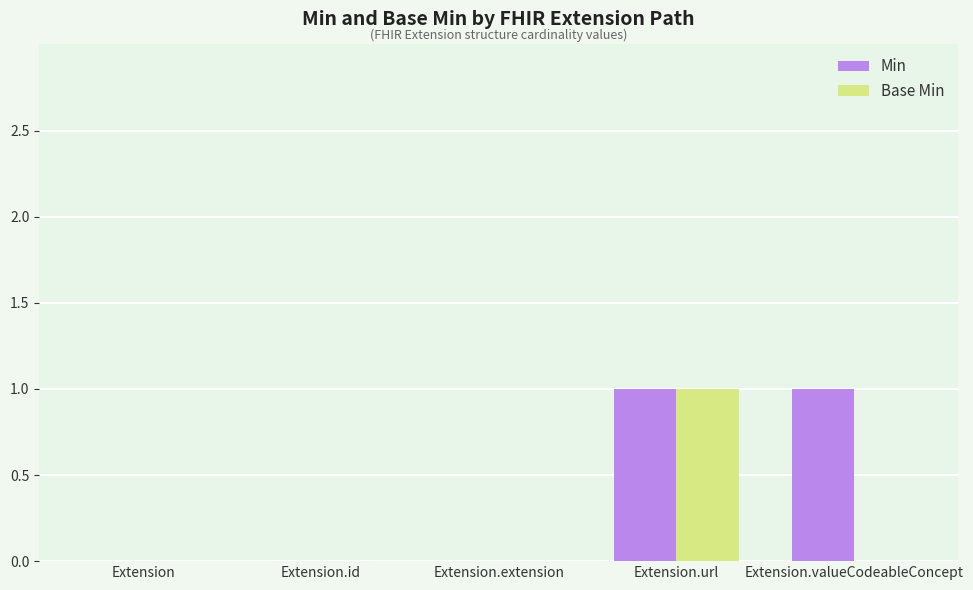

What is the spread (max minus min) of values at Extension.valueCodeableConcept?

1